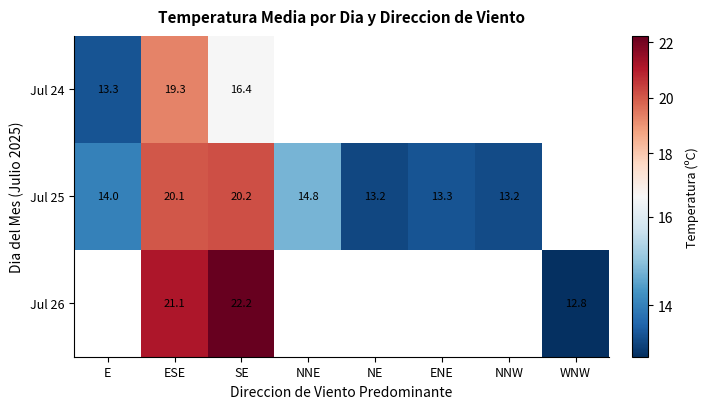

Which category has the highest value in the Jul 25 series?

SE